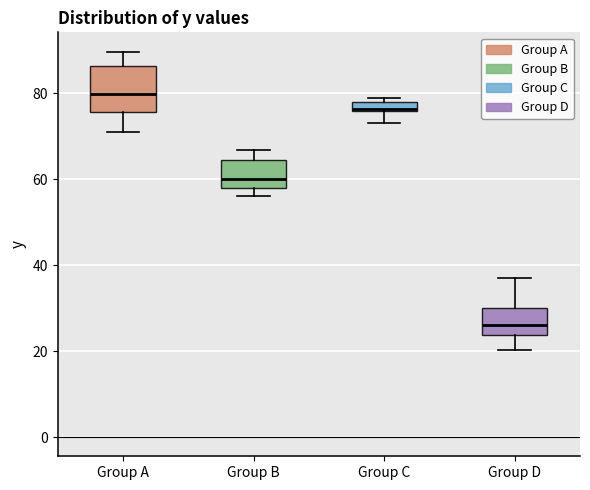

Where is the lower edge of the box for Group B on the y-axis? The values are not printed on the chart, so give them approximately, as read against the axis.

58